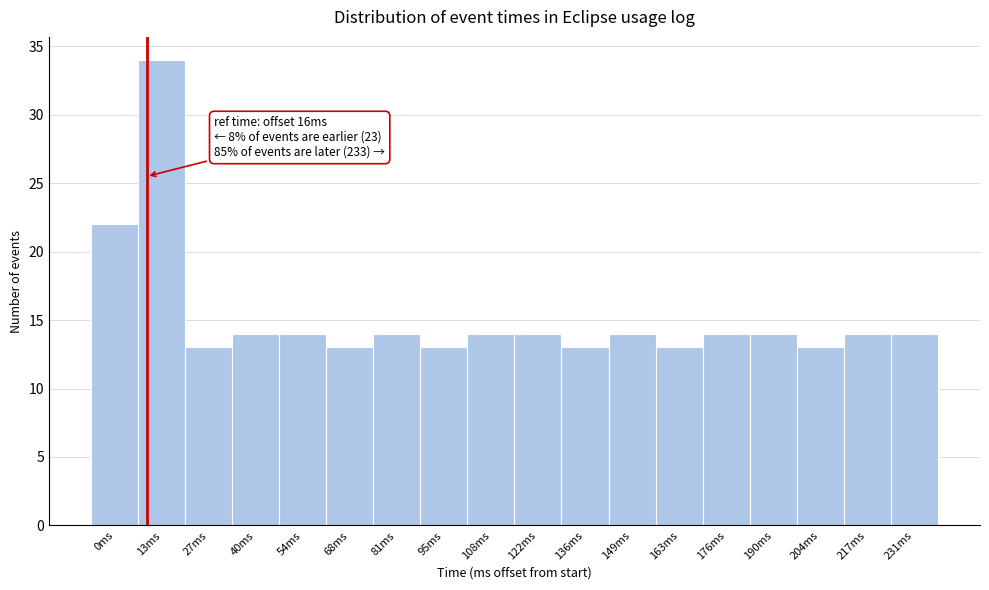

Reading left to right, extract all data points from this chart.

22	34	13	14	14	13	14	13	14	14	13	14	13	14	14	13	14	14